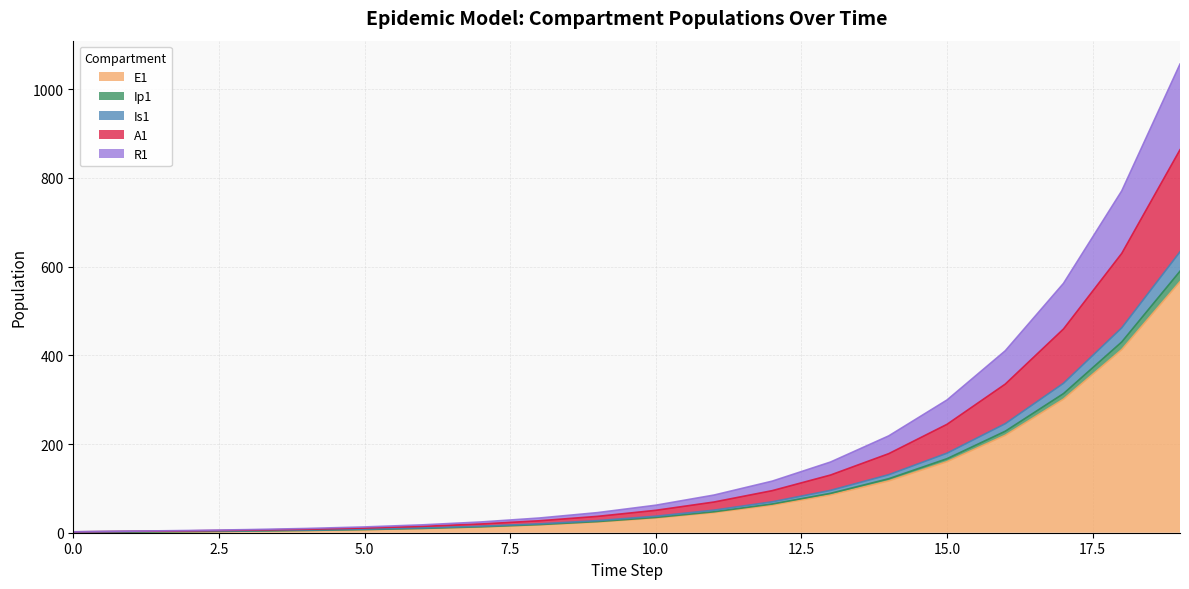

Does the chart display data point markers on the line(s)?

No